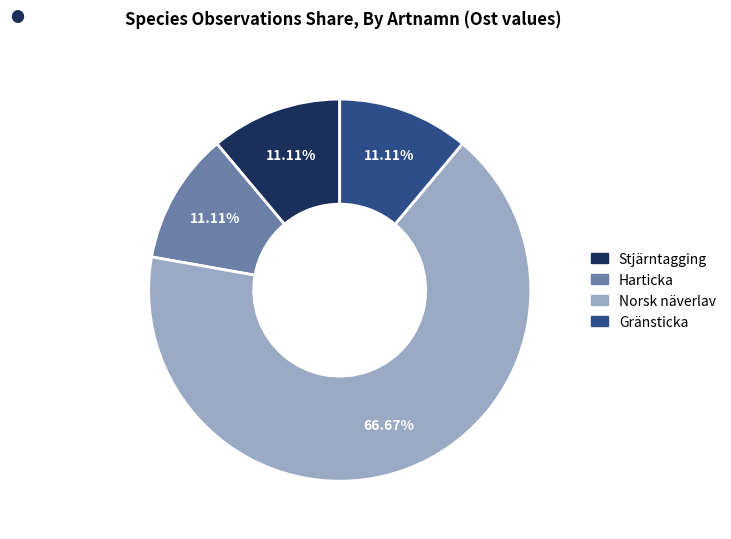

Is there any slice that represents more than half of the pie?

Yes